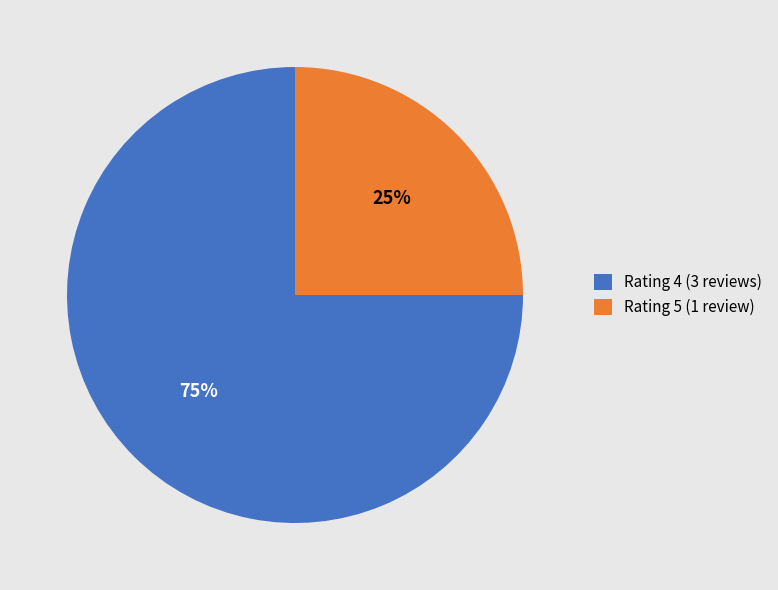

Which slice is the smallest?

Rating 5 (1 review)